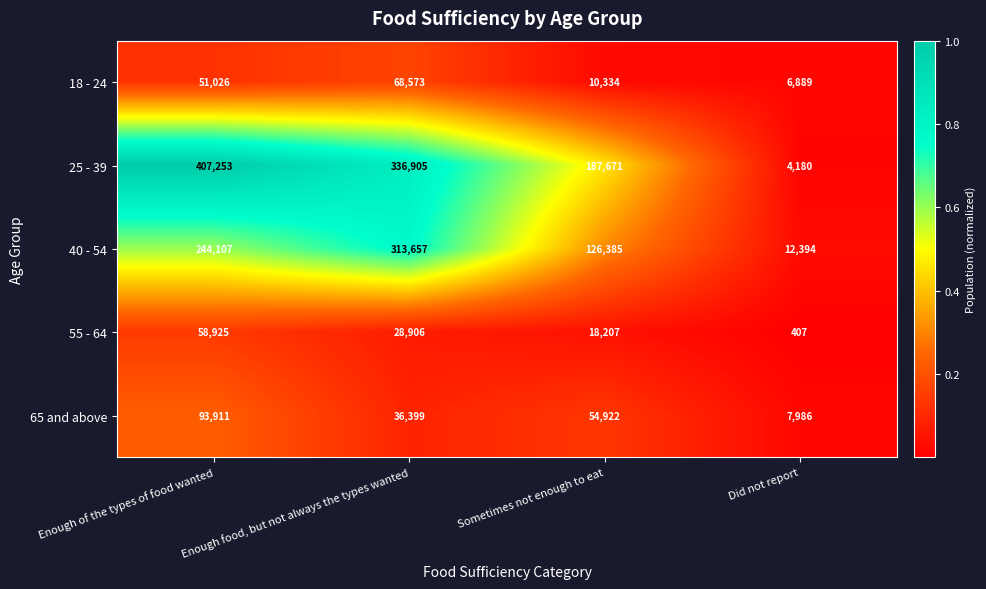

What is the difference between the maximum and minimum values in the 40 - 54 series?

301263